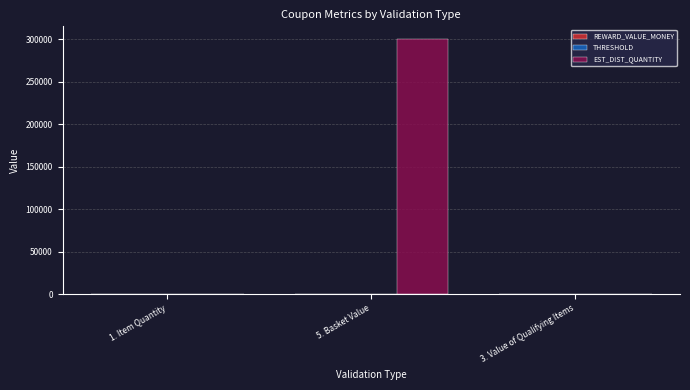

What is the total value across all series at 3. Value of Qualifying Items?

9.0